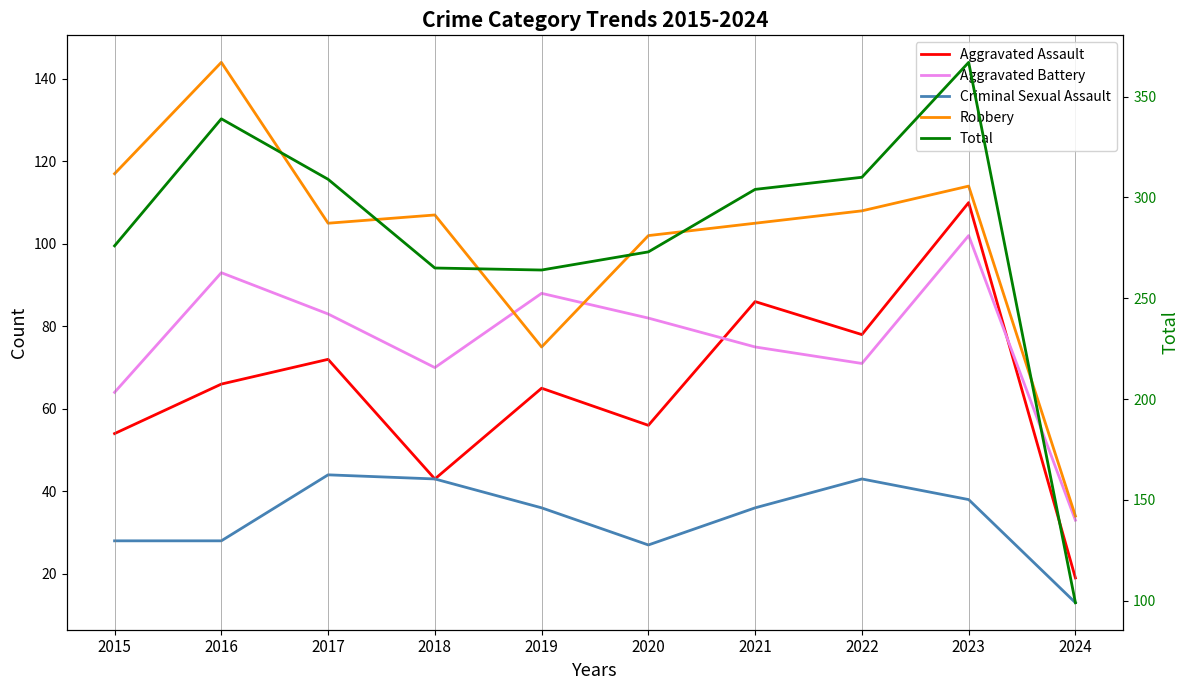

What is the sum of the Criminal Sexual Assault values at 2024 and 2017?

57